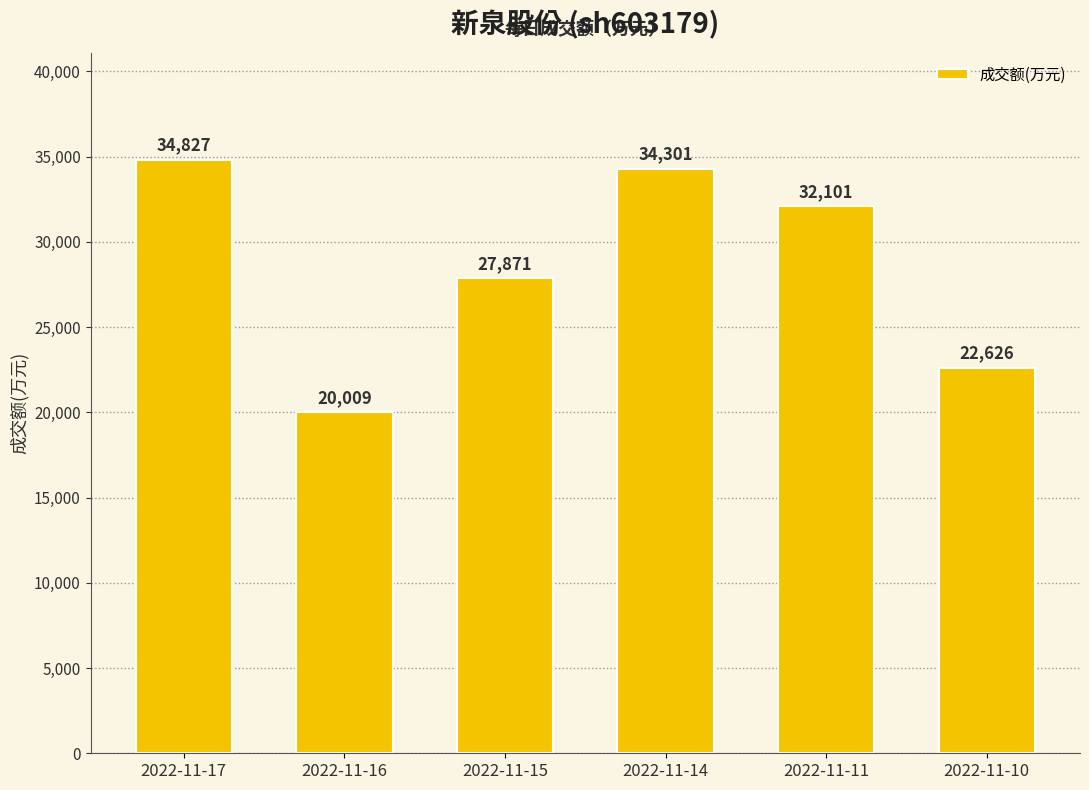

Reading left to right, extract all data points from this chart.

34827	20009	27871	34301	32101	22626